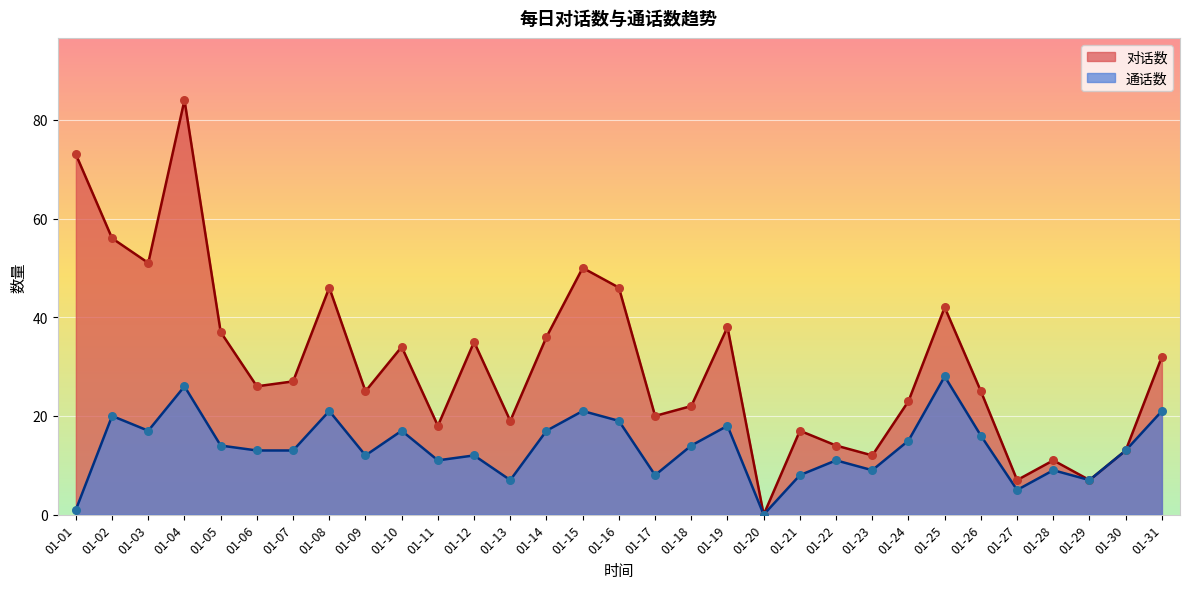

At how many categories does at least one series exceed 58?

2